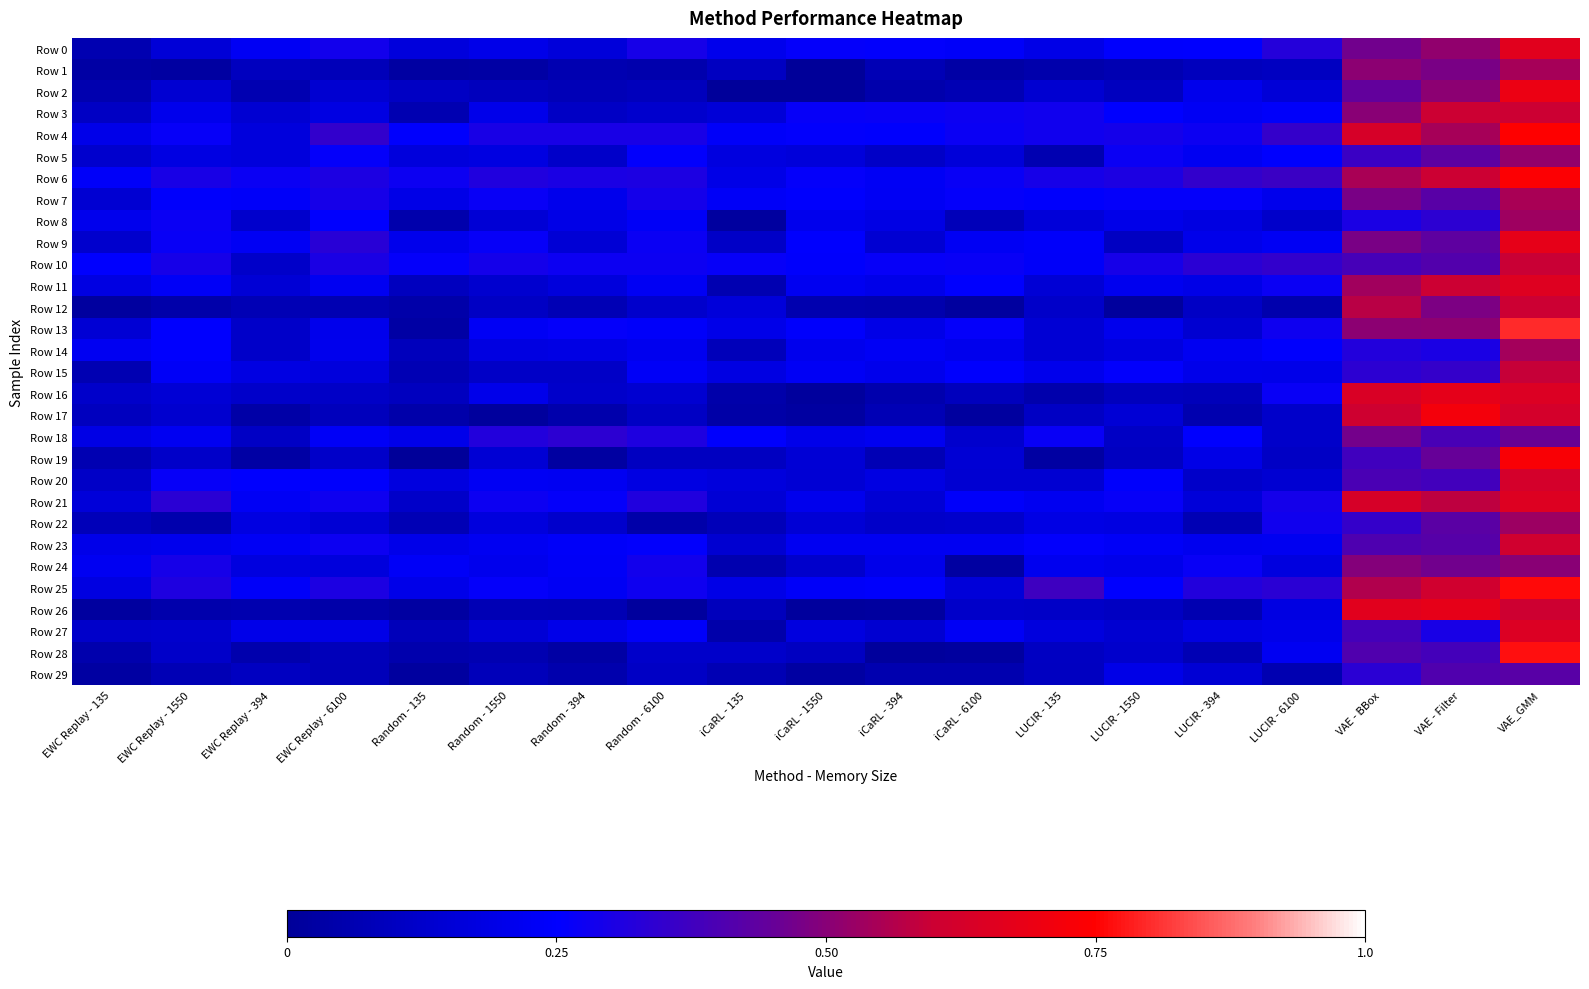

What is the total value across all series at iCaRL - 394?

4.7